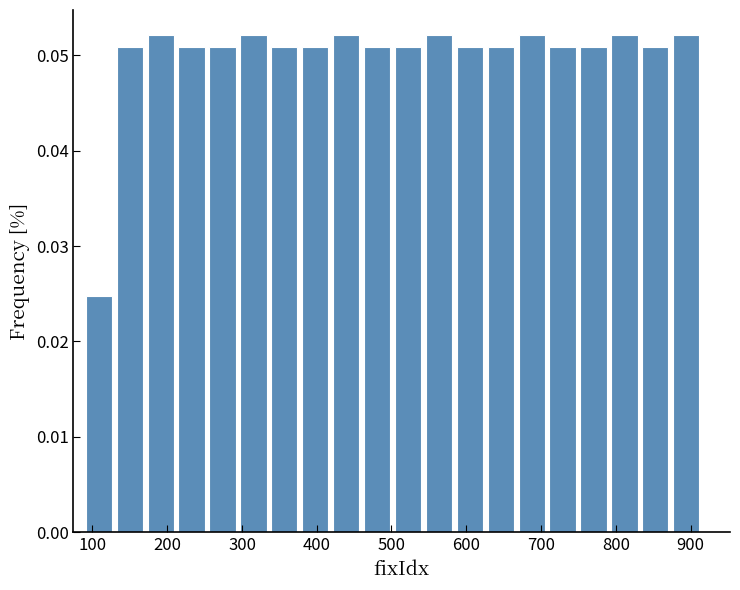

What is the height of the bar covering 630 to 670 on the x-axis? Neither the bar edges nor the heights are printed on the chart, so give them approximately, as read against the axes.

0.051